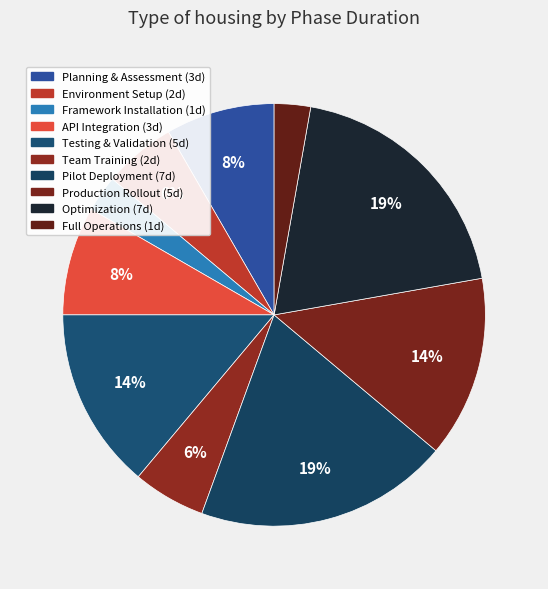

Which slice is the smallest?

Framework Installation